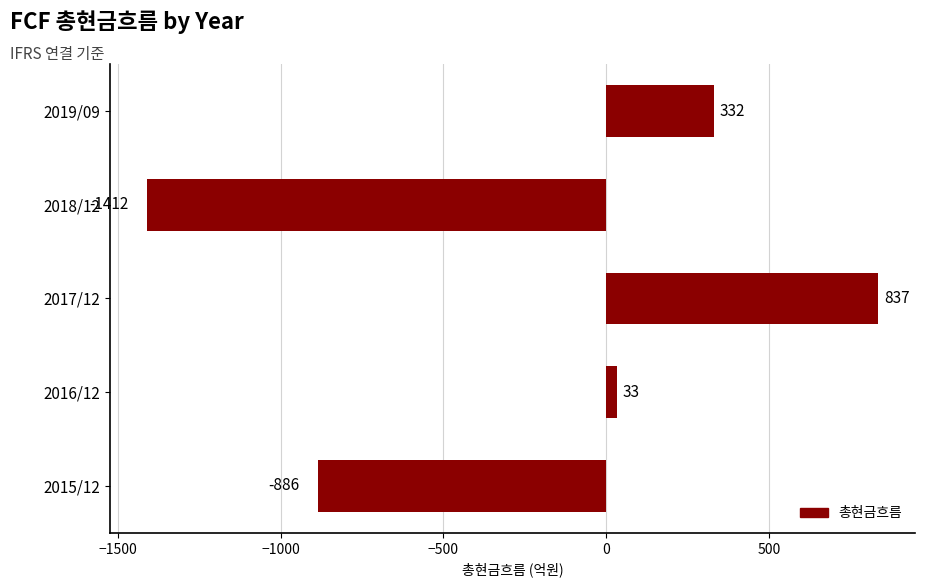

Reading bottom to top, extract all data points from this chart.

-886	33	837	-1412	332